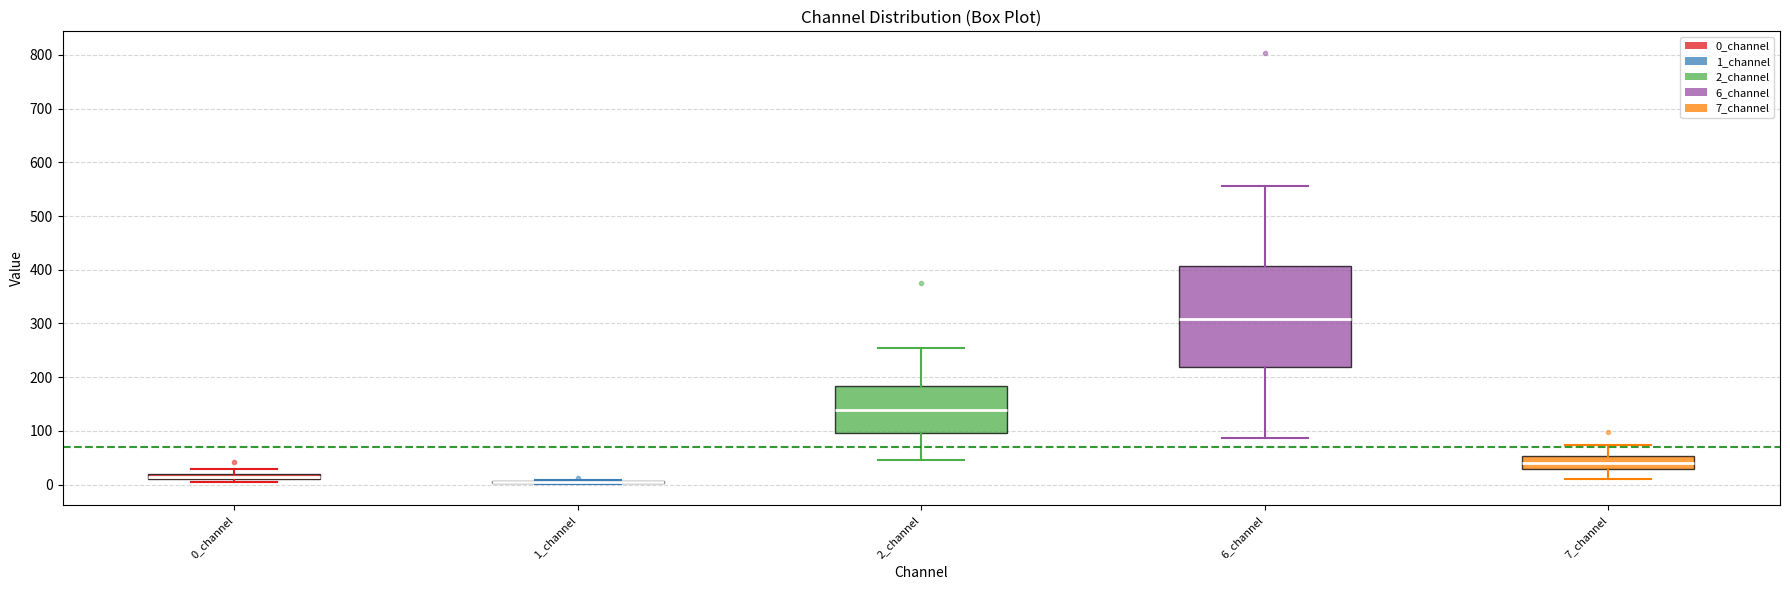

Comparing the boxes themselves (not the whiskers), which one is the tallest?

6_channel